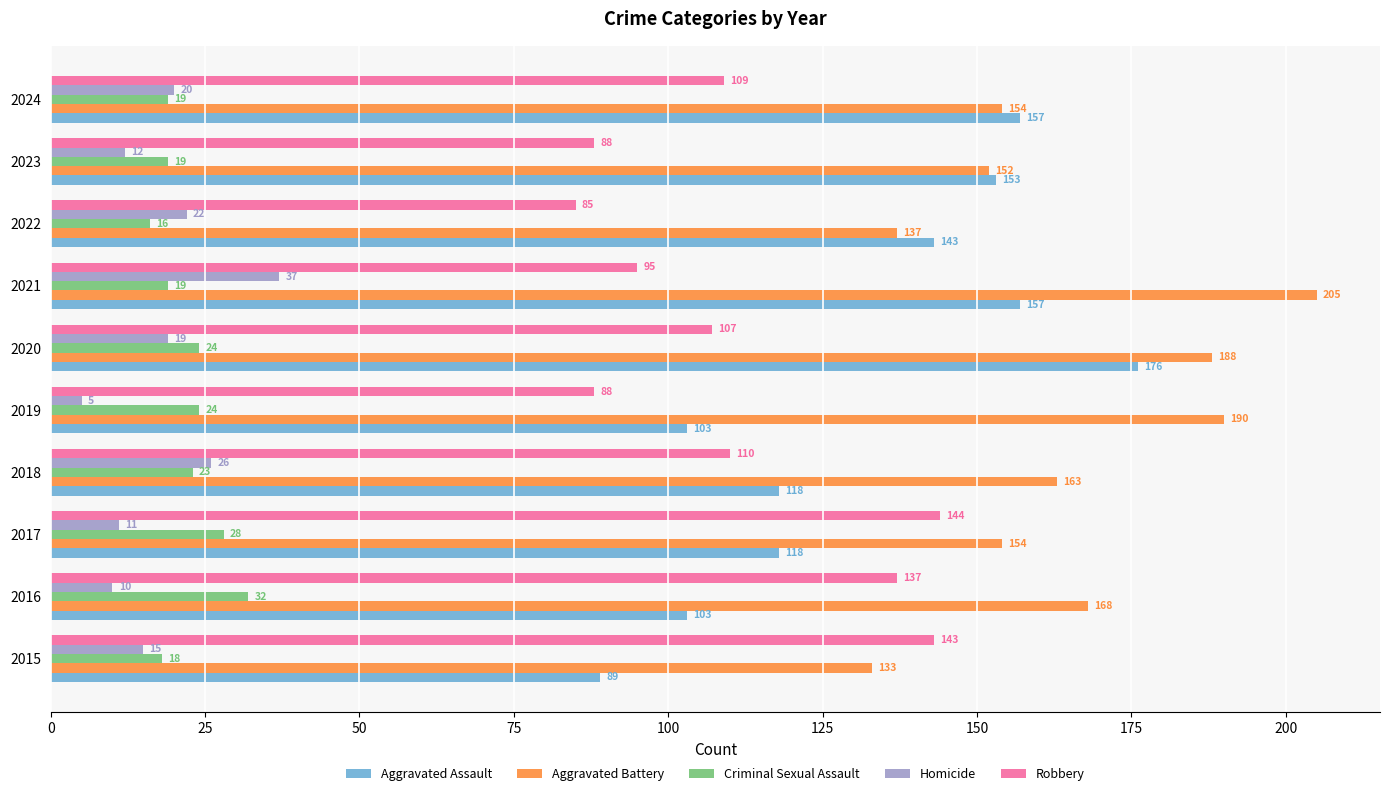

Read the Aggravated Assault value at 2020, to the nearest 10.

180